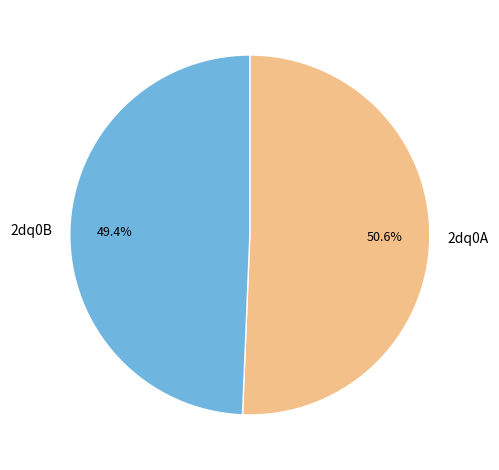

Is it true that 2dq0B is 49% of the pie?

True